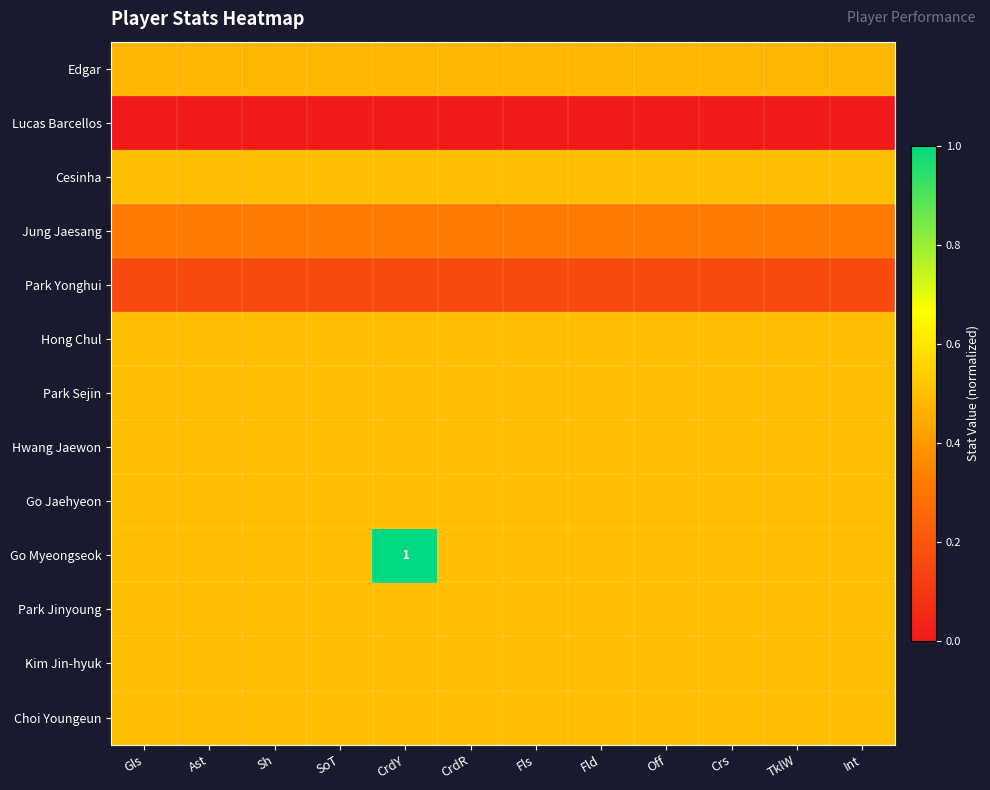

Which has a higher value, Gls or TklW?

Gls